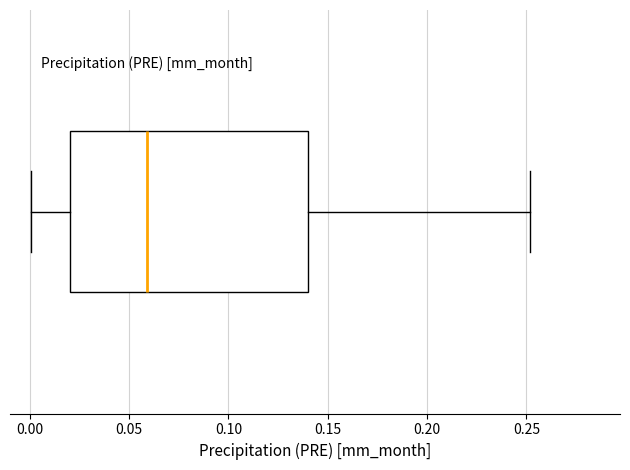

Read this box plot against the x-axis: the position of the median line, the range covered by the box, and the ends of both whiskers. The values are not printed on the chart, so give them approximately, as read against the axis.

median 0.06, box 0.02 to 0.14, whiskers 0.00 to 0.25